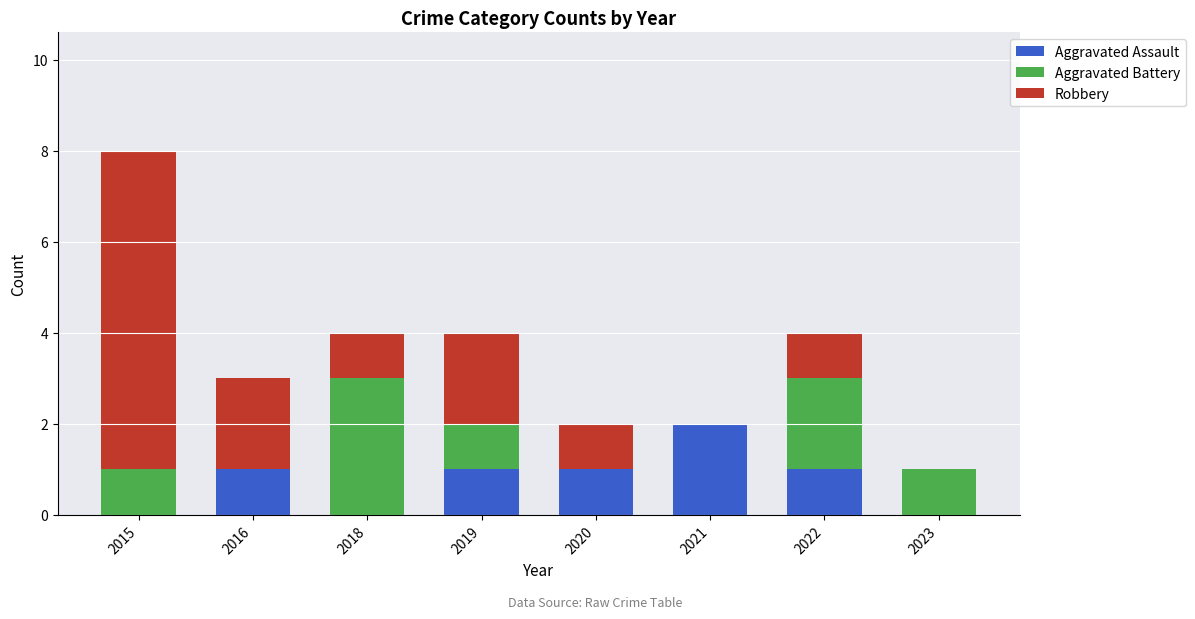

Reading left to right, transcribe the values for Aggravated Assault.

2015=0	2016=1	2018=0	2019=1	2020=1	2021=2	2022=1	2023=0